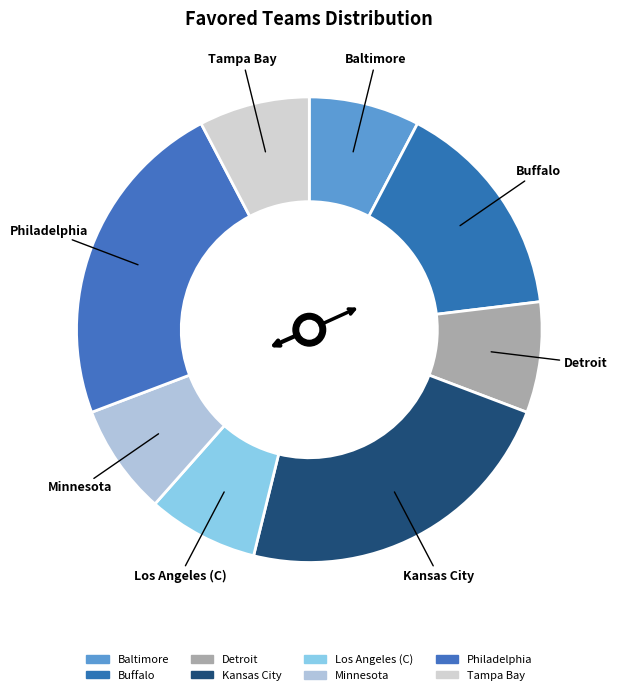

Which has a higher value, Minnesota or Buffalo?

Buffalo